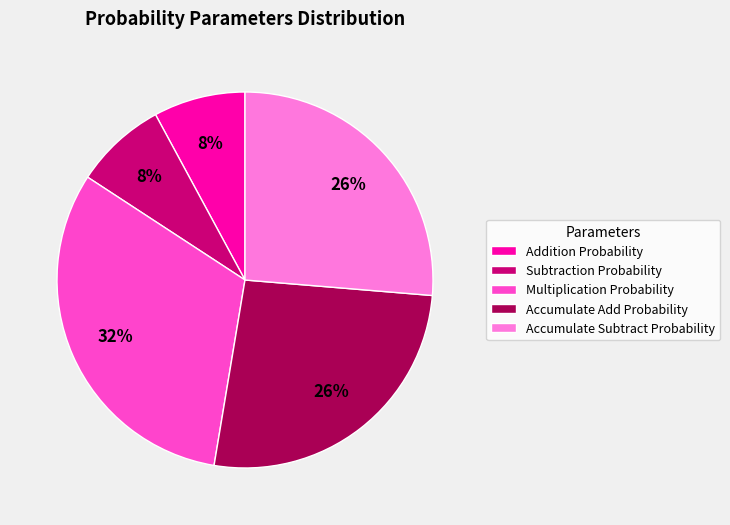

What percentage is the Accumulate Subtract Probability slice, to the nearest percent?

26%